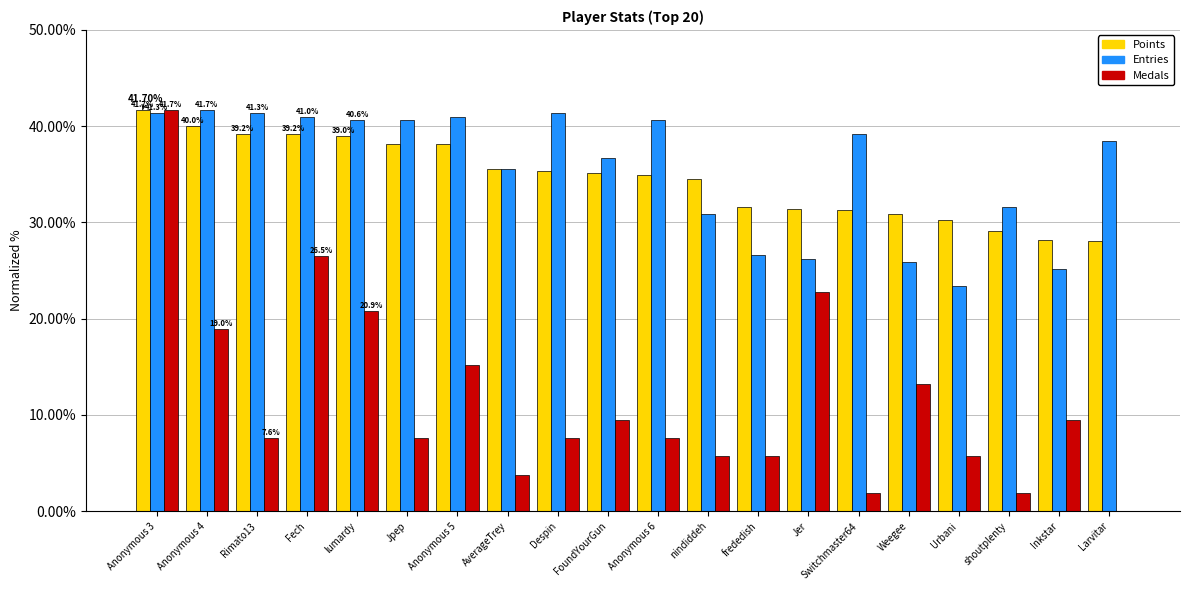

What is the sum of the Entries values at Rimato13 and Jpep?

82.0